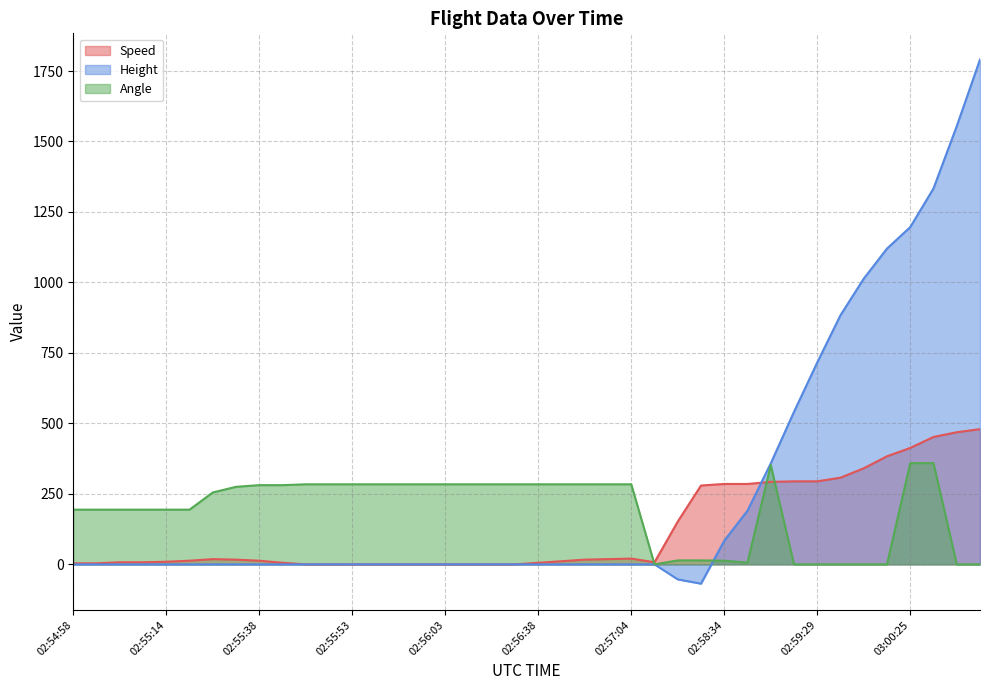

At which category is the sum across all series the highest?

03:01:09